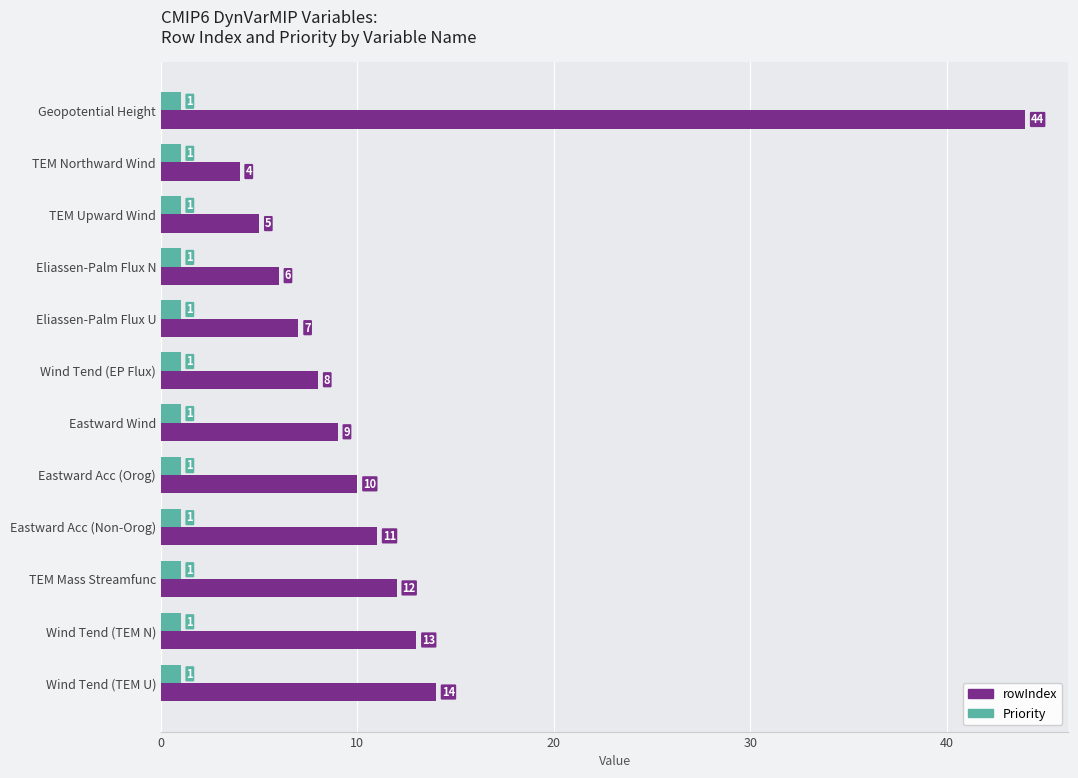

What is the maximum value shown in the chart?

44